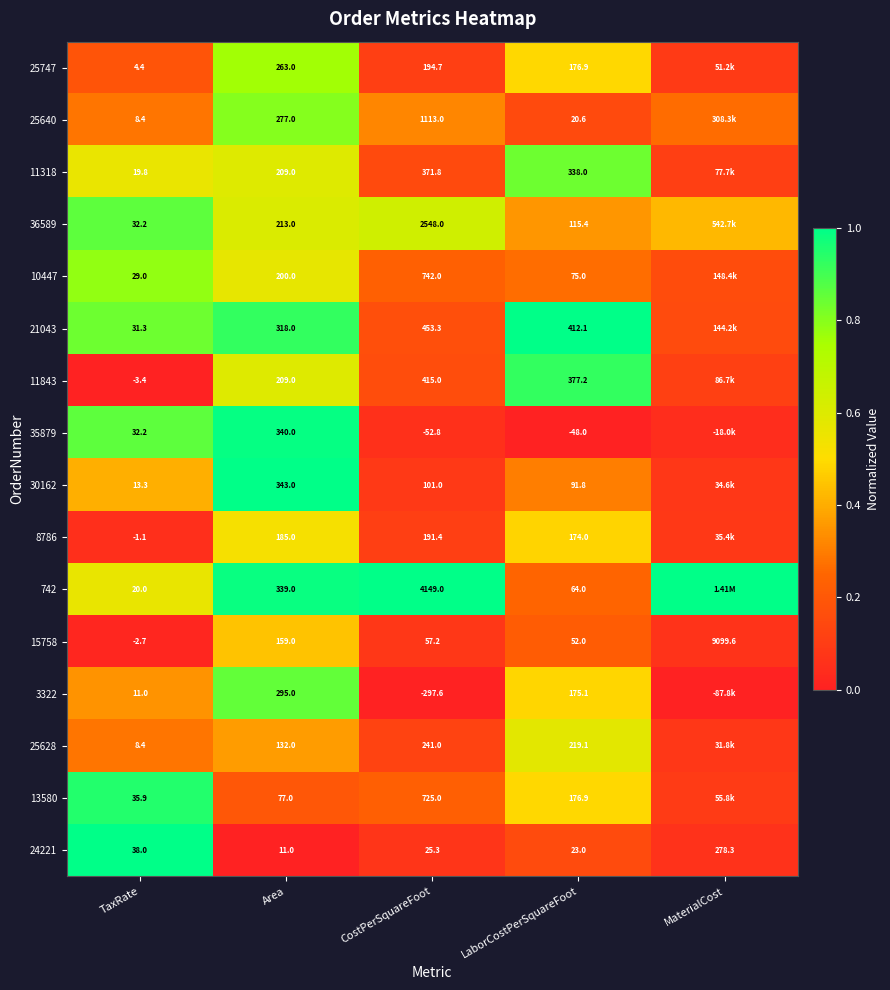

Is the value of 35879 at MaterialCost greater than the value of 11318 at TaxRate?

No